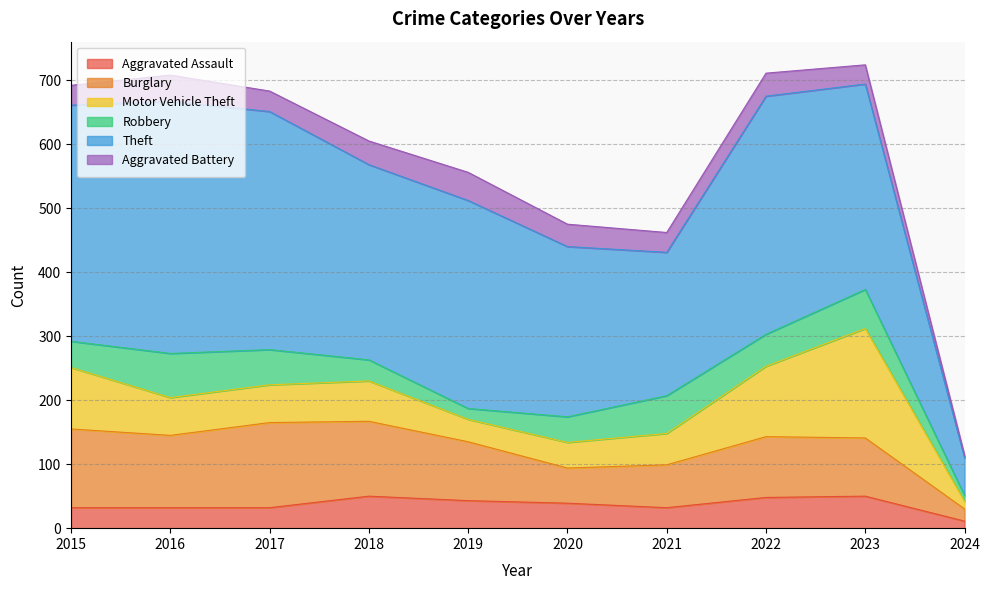

At which category does the chart reach its minimum across all series?

2024